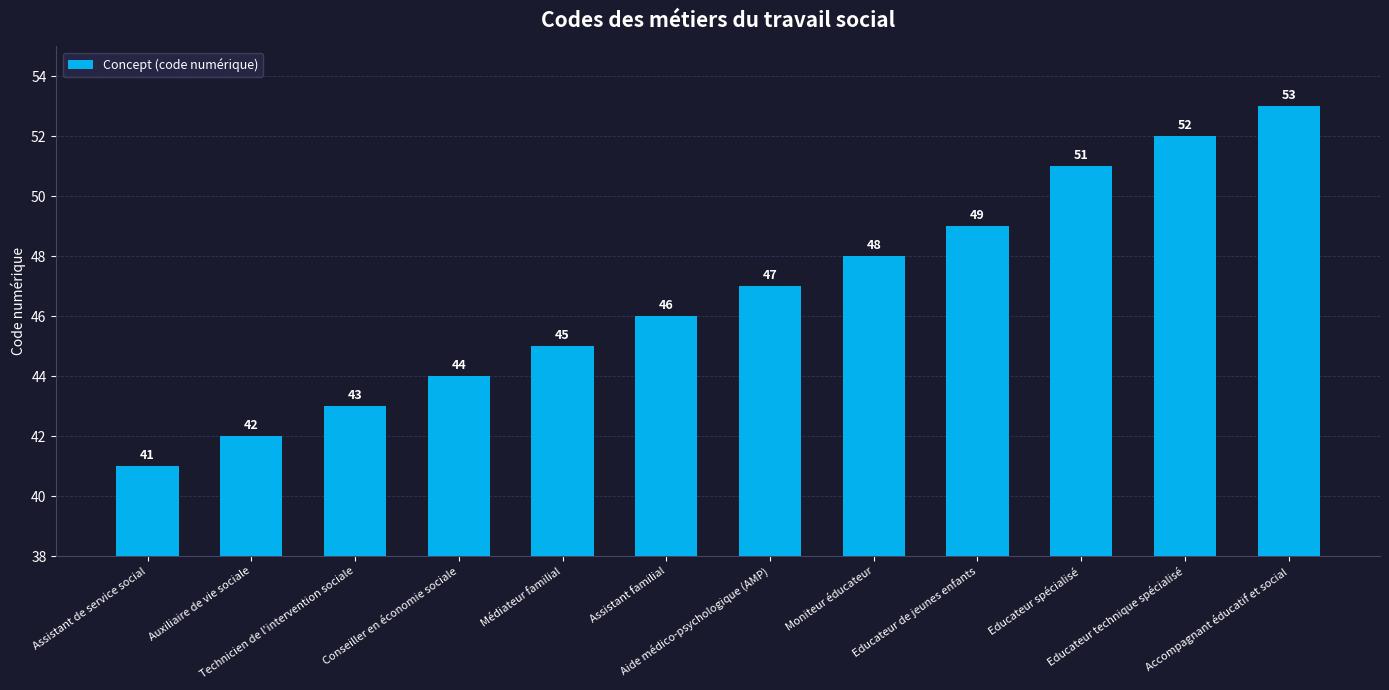

Where is the data nearest to the value 47?

Aide médico-psychologique (AMP)